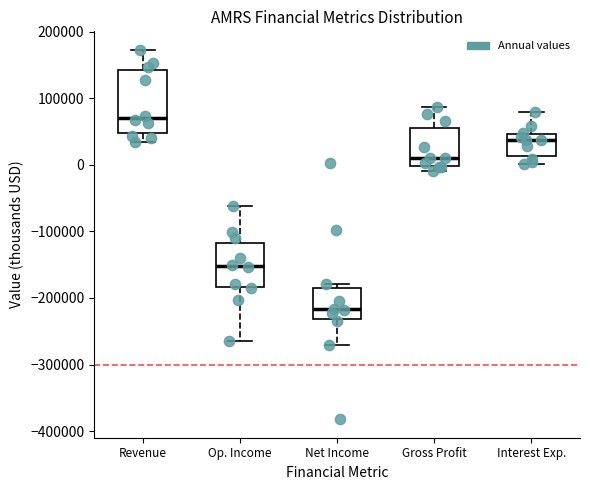

Reading left to right, transcribe this box plot: for each box, give where its median line is, the range the box spans, and where its two whiskers end, as read against the y-axis. The values are not printed on the chart, so give them approximately, as read against the axis.

Revenue: median 70000, box 50000 to 140000, whiskers 30000 to 170000
Op. Income: median -150000, box -180000 to -120000, whiskers -270000 to -60000
Net Income: median -220000, box -230000 to -190000, whiskers -270000 to -180000
Gross Profit: median 10000, box 0 to 60000, whiskers -10000 to 90000
Interest Exp.: median 40000, box 10000 to 50000, whiskers 0 to 80000